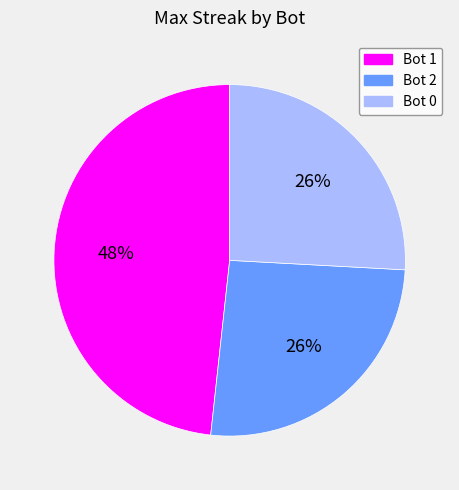

To the nearest percent, what is the average slice percentage?

33%